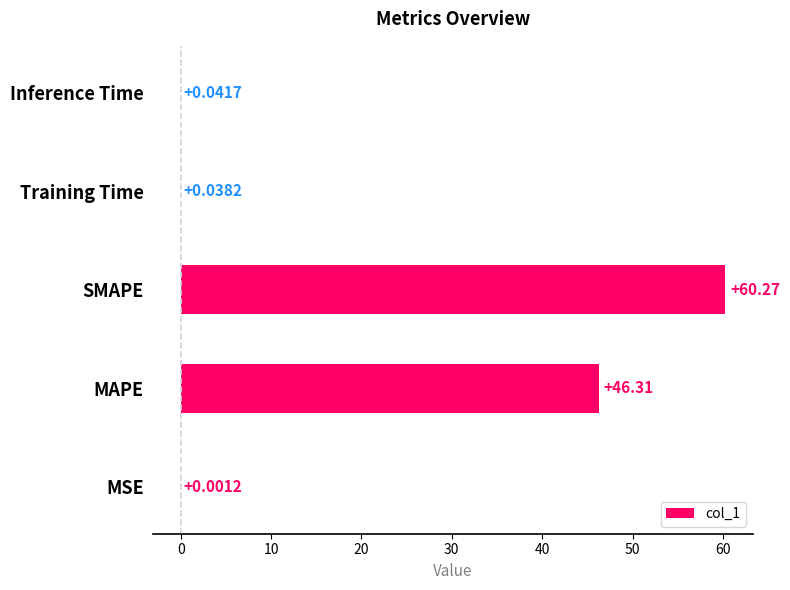

Which category has the highest value across all series?

SMAPE